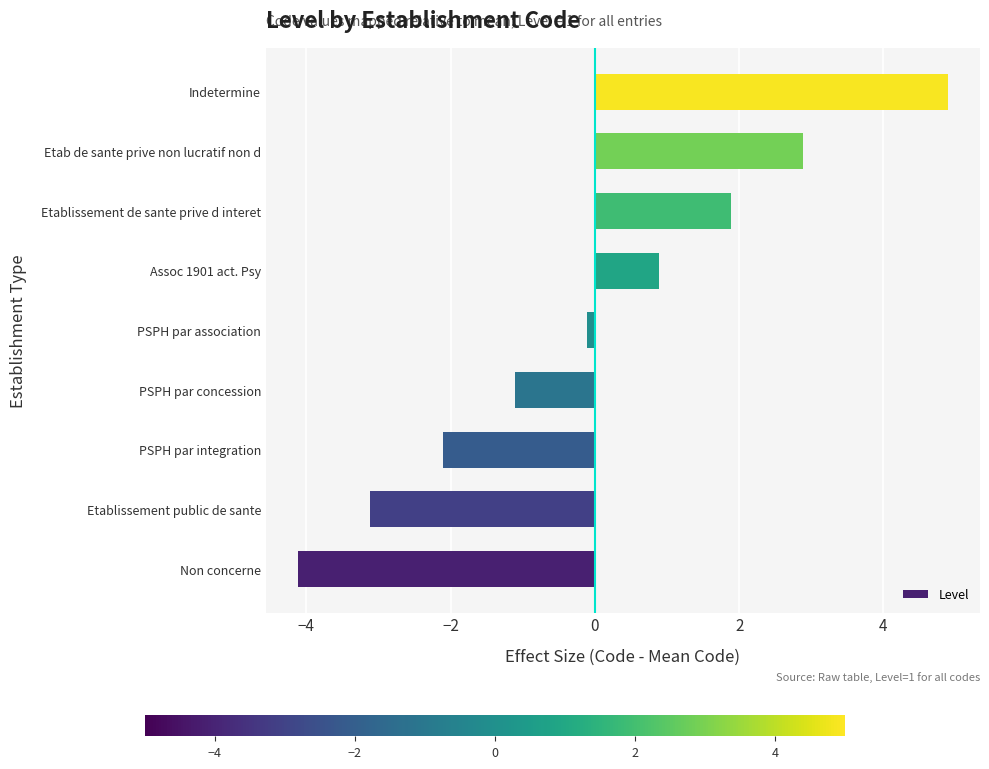

What is the difference between the maximum and minimum values?

9.0